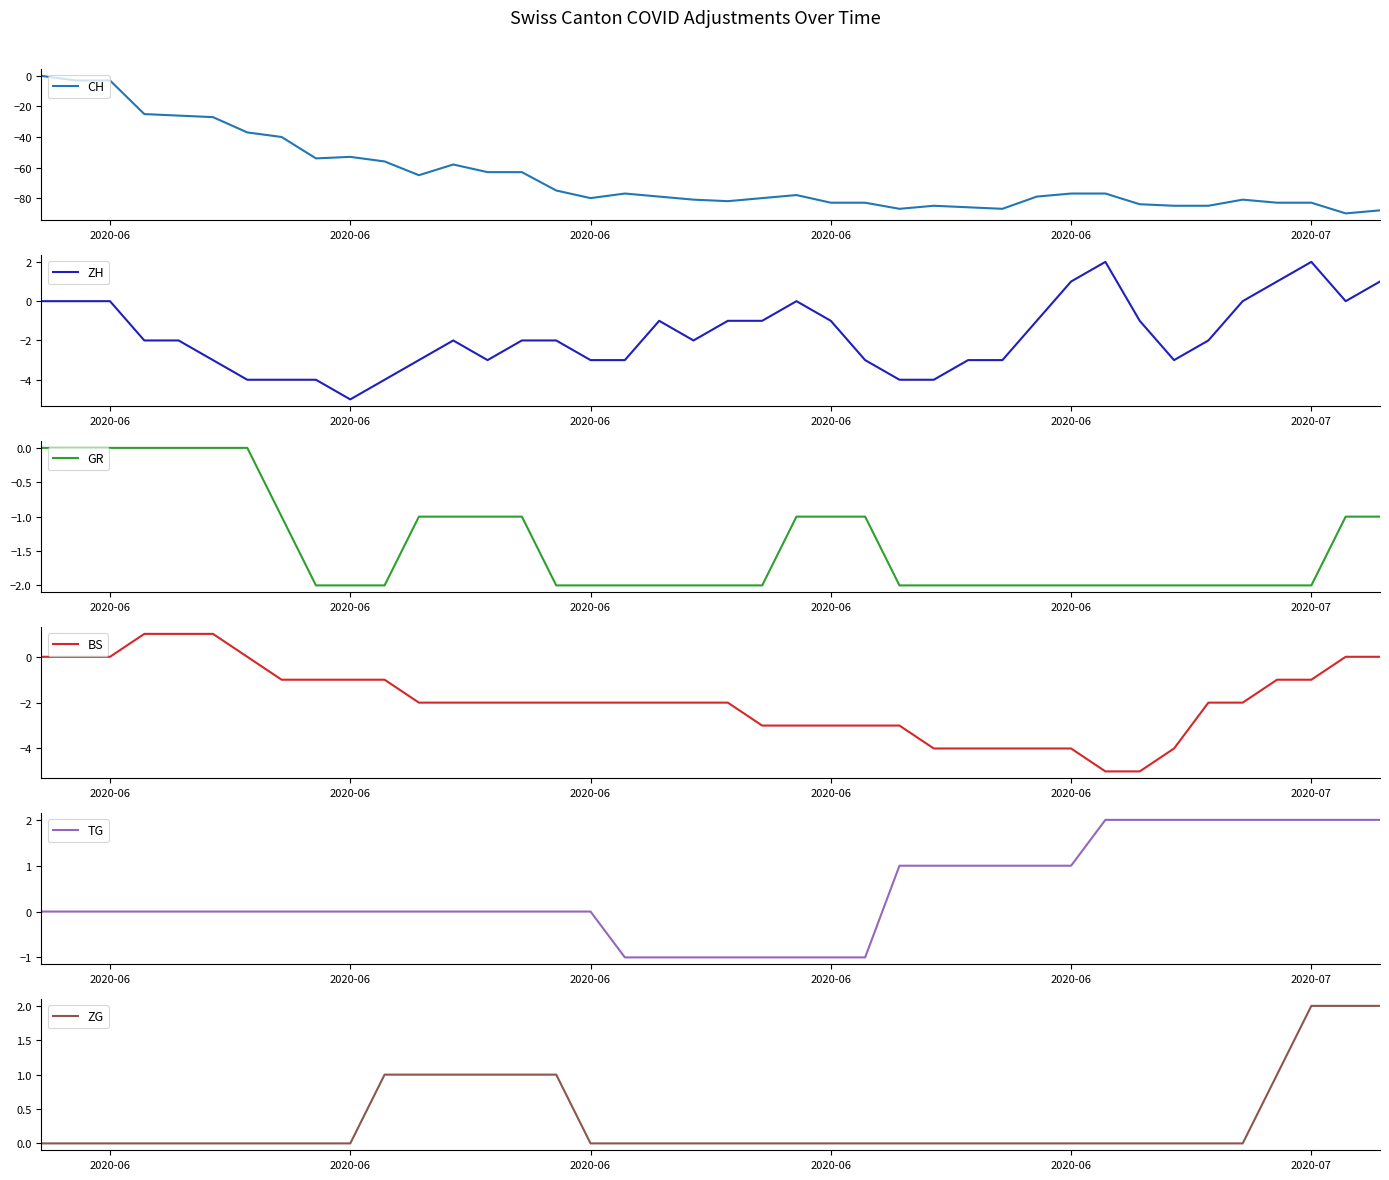

How many values in the ZH series exceed -2?

17